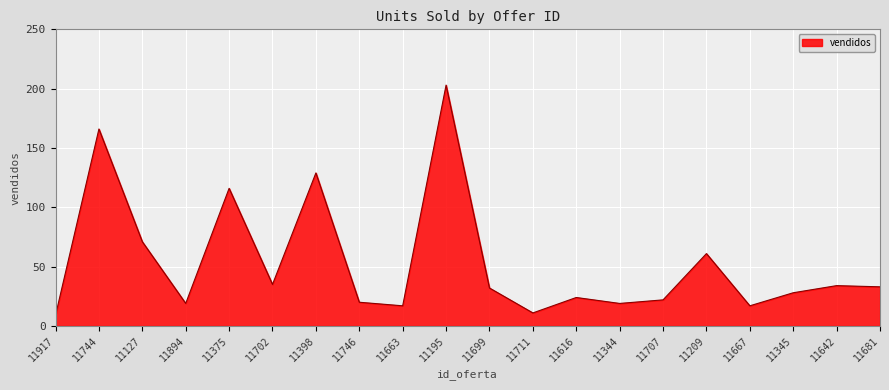

Reading left to right, what are all the values shown in this chart?

11917=9	11744=166	11127=71	11894=19	11375=116	11702=35	11398=129	11746=20	11663=17	11195=203	11699=32	11711=11	11616=24	11344=19	11707=22	11209=61	11667=17	11345=28	11642=34	11681=33